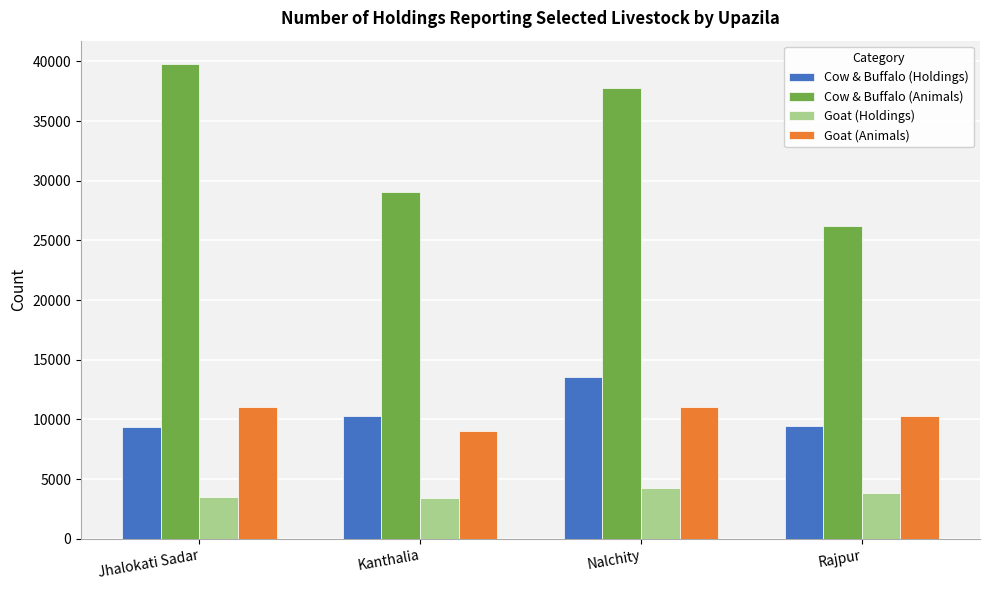

What is the sum of all Cow & Buffalo (Holdings) values?

42581